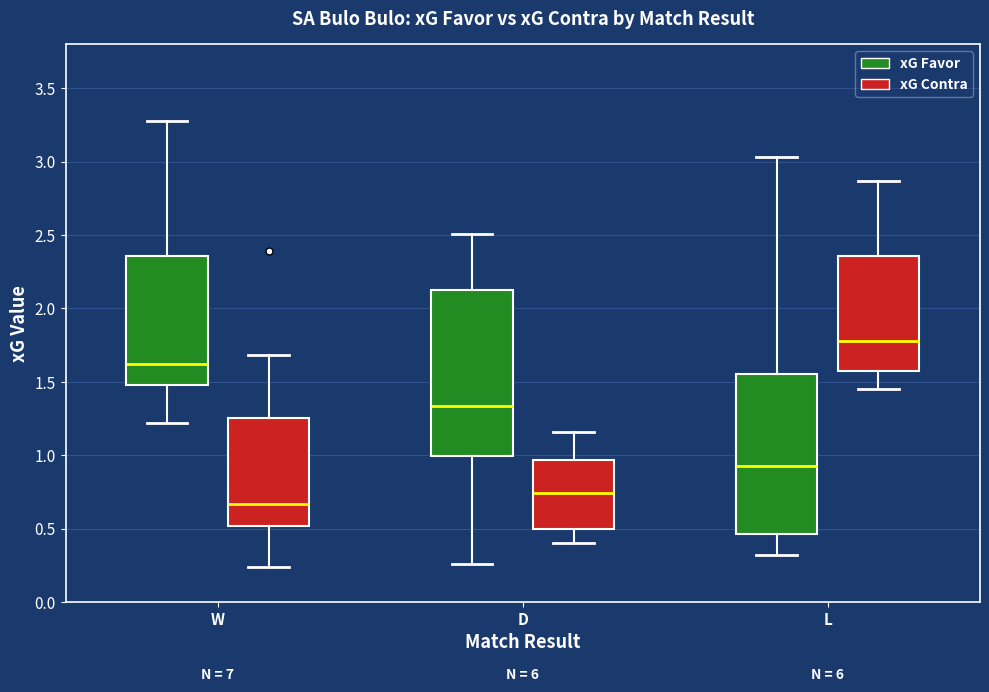

Where does the upper whisker of the box for L (xG Favor) end on the y-axis? The values are not printed on the chart, so give them approximately, as read against the axis.

3.05